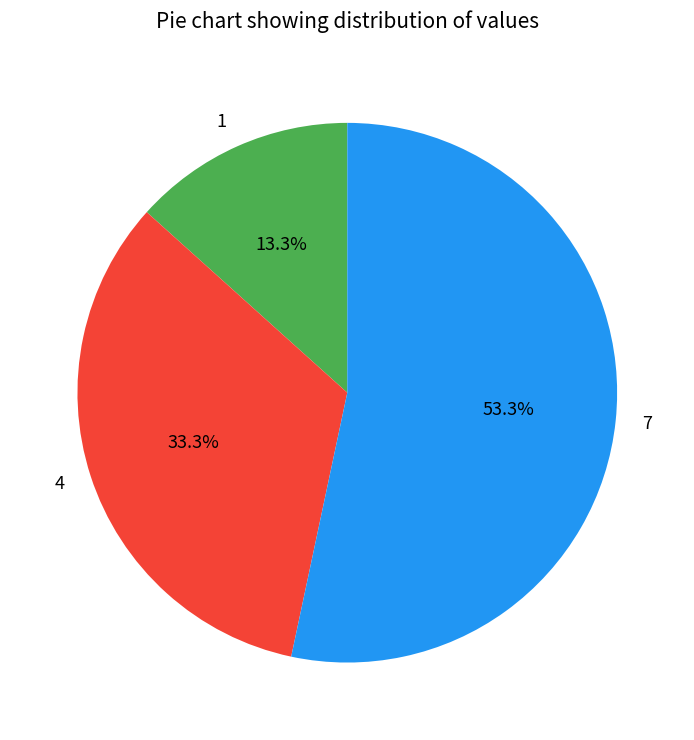

What is the ratio of the value at 4 to the value at 1?

2.5